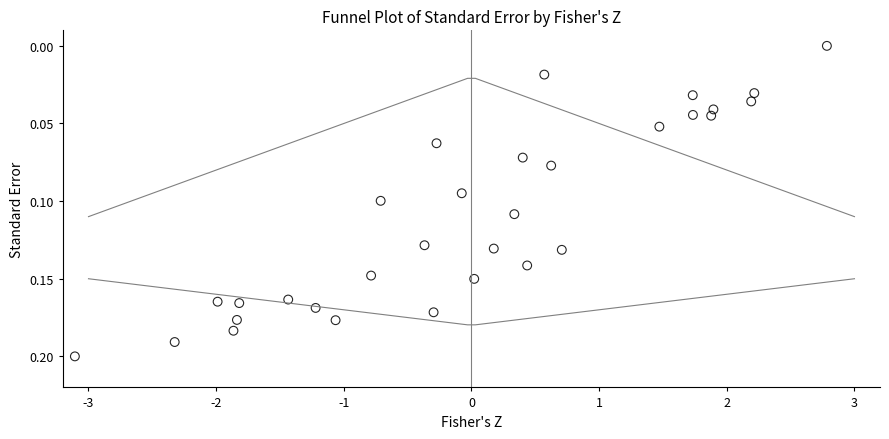

What is the range of X values (max minus min)?

5.9